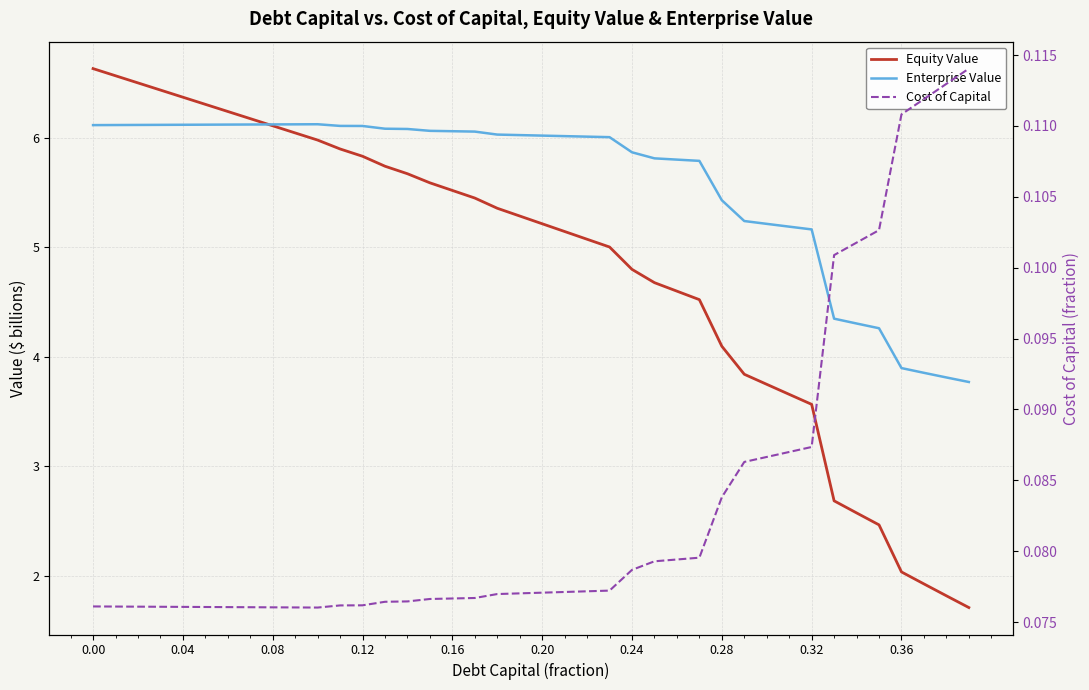

Reading left to right, what are all the values shown in this chart?

Equity Value: 6.6	6.6	6.5	6.4	6.4	6.3	6.2	6.2	6.1	6.0	6.0	5.9	5.8	5.7	5.7	5.6	5.5	5.5	5.4	5.3	5.2	5.1	5.1	5.0	4.8	4.7	4.6	4.5	4.1	3.8	3.7	3.7	3.6	2.7	2.6	2.5	2.0	1.9	1.8	1.7
Enterprise Value: 6.1	6.1	6.1	6.1	6.1	6.1	6.1	6.1	6.1	6.1	6.1	6.1	6.1	6.1	6.1	6.1	6.1	6.1	6.0	6.0	6.0	6.0	6.0	6.0	5.9	5.8	5.8	5.8	5.4	5.2	5.2	5.2	5.2	4.3	4.3	4.3	3.9	3.9	3.8	3.8
Cost of Capital: 0.1	0.1	0.1	0.1	0.1	0.1	0.1	0.1	0.1	0.1	0.1	0.1	0.1	0.1	0.1	0.1	0.1	0.1	0.1	0.1	0.1	0.1	0.1	0.1	0.1	0.1	0.1	0.1	0.1	0.1	0.1	0.1	0.1	0.1	0.1	0.1	0.1	0.1	0.1	0.1